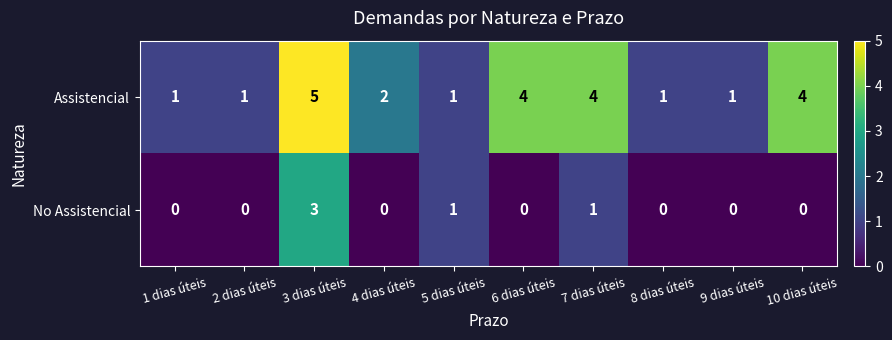

Reading left to right, transcribe all the data shown in this chart.

Assistencial: 1	1	5	2	1	4	4	1	1	4
No Assistencial: 0	0	3	0	1	0	1	0	0	0